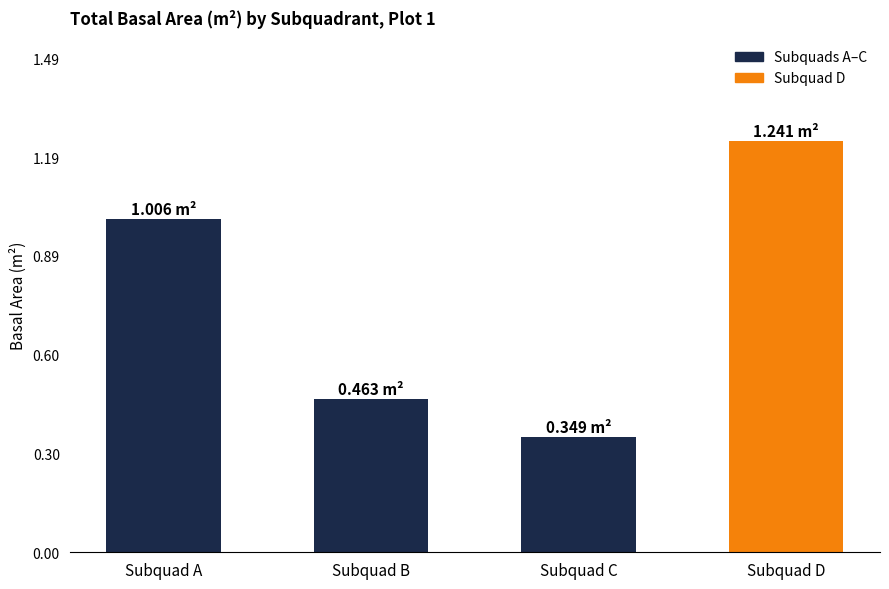

At which category does the chart reach its minimum across all series?

Subquad C